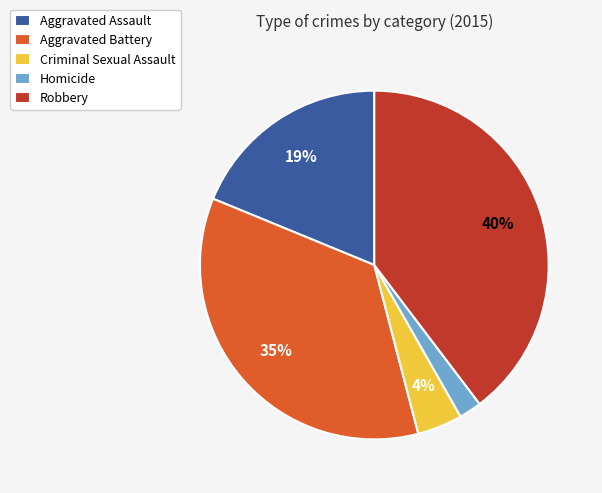

To the nearest percent, what is the difference between the largest and smallest slice percentages?

38%